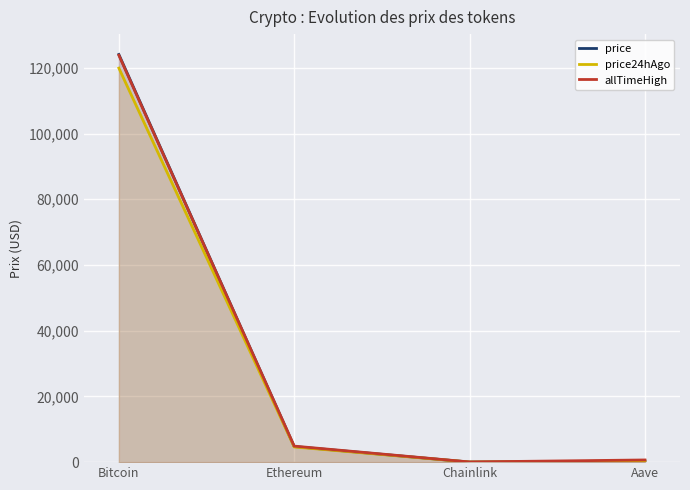

Which series has the widest spread of values?

price